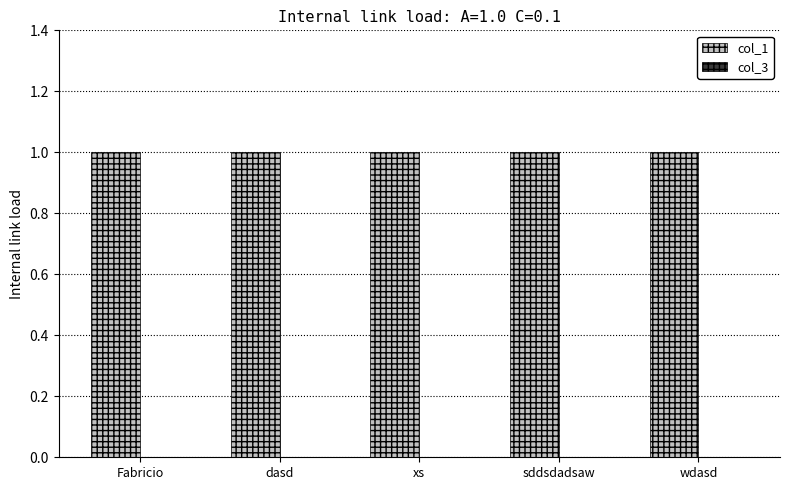

What is the value of the col_1 bar at the 5th from the left?

1